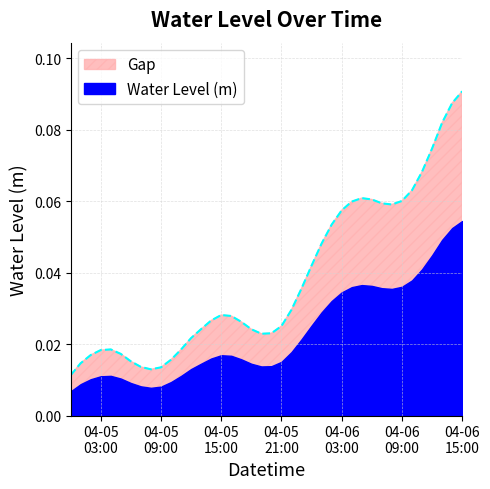

List the labels in order of value, largest first.

2024-04-06 15:00, 2024-04-06 14:00, 2024-04-06 13:00, 2024-04-06 12:00, 2024-04-06 11:00, 2024-04-06 10:00, 2024-04-06 05:00, 2024-04-06 06:00, 2024-04-06 09:00, 2024-04-06 04:00, 2024-04-06 07:00, 2024-04-06 08:00, 2024-04-06 03:00, 2024-04-06 02:00, 2024-04-06 01:00, 2024-04-06 00:00, 2024-04-05 23:00, 2024-04-05 22:00, 2024-04-05 15:00, 2024-04-05 16:00, 2024-04-05 14:00, 2024-04-05 17:00, 2024-04-05 21:00, 2024-04-05 13:00, 2024-04-05 18:00, 2024-04-05 20:00, 2024-04-05 19:00, 2024-04-05 12:00, 2024-04-05 04:00, 2024-04-05 11:00, 2024-04-05 03:00, 2024-04-05 05:00, 2024-04-05 02:00, 2024-04-05 10:00, 2024-04-05 06:00, 2024-04-05 01:00, 2024-04-05 07:00, 2024-04-05 09:00, 2024-04-05 08:00, 2024-04-05 00:00